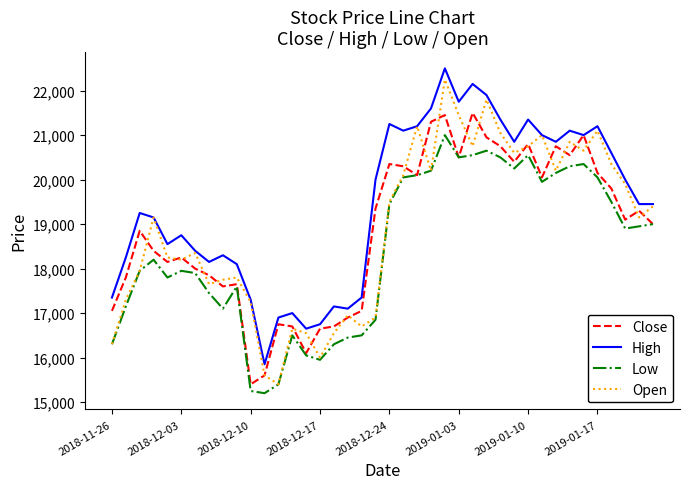

What is the minimum value shown in the chart?

15200